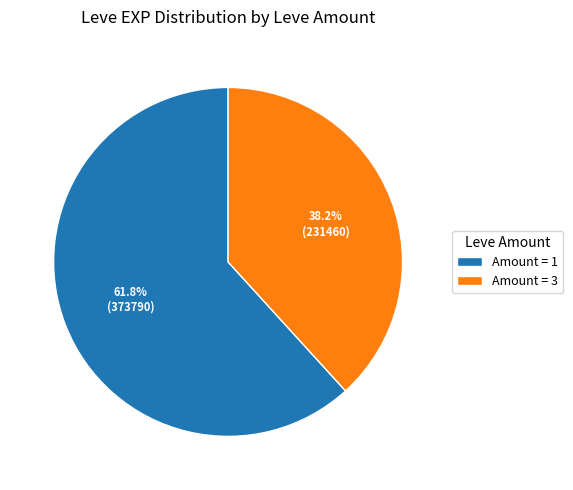

What is the total percentage of Amount = 3 and Amount = 1?

100.0%